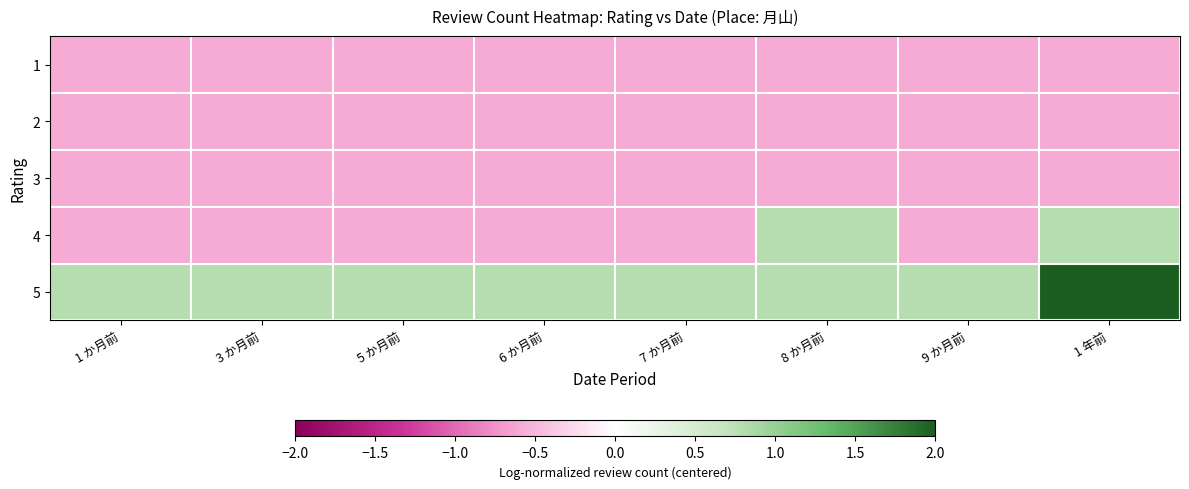

Reading right to left, list all the values displayed in this chart.

1: 1 年前=-0.6	9 か月前=-0.6	8 か月前=-0.6	7 か月前=-0.6	6 か月前=-0.6	5 か月前=-0.6	3 か月前=-0.6	1 か月前=-0.6
2: 1 年前=-0.6	9 か月前=-0.6	8 か月前=-0.6	7 か月前=-0.6	6 か月前=-0.6	5 か月前=-0.6	3 か月前=-0.6	1 か月前=-0.6
3: 1 年前=-0.6	9 か月前=-0.6	8 か月前=-0.6	7 か月前=-0.6	6 か月前=-0.6	5 か月前=-0.6	3 か月前=-0.6	1 か月前=-0.6
4: 1 年前=0.8	9 か月前=-0.6	8 か月前=0.8	7 か月前=-0.6	6 か月前=-0.6	5 か月前=-0.6	3 か月前=-0.6	1 か月前=-0.6
5: 1 年前=2.7	9 か月前=0.8	8 か月前=0.8	7 か月前=0.8	6 か月前=0.8	5 か月前=0.8	3 か月前=0.8	1 か月前=0.8